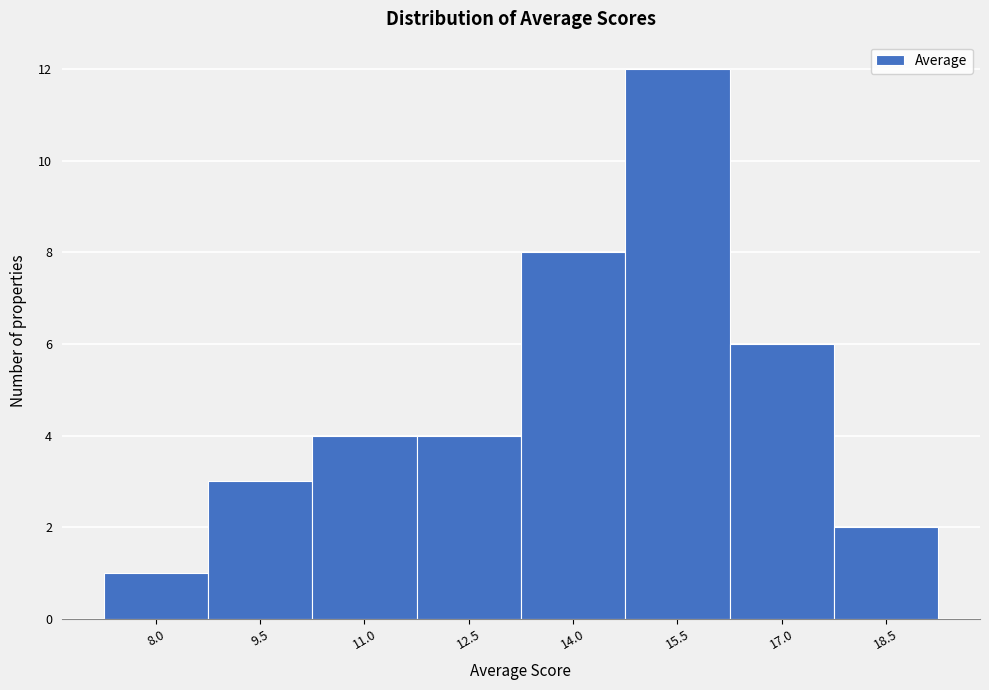

Reading left to right, what are all the values shown in this chart?

8.0=1	9.5=3	11.0=4	12.5=4	14.0=8	15.5=12	17.0=6	18.5=2